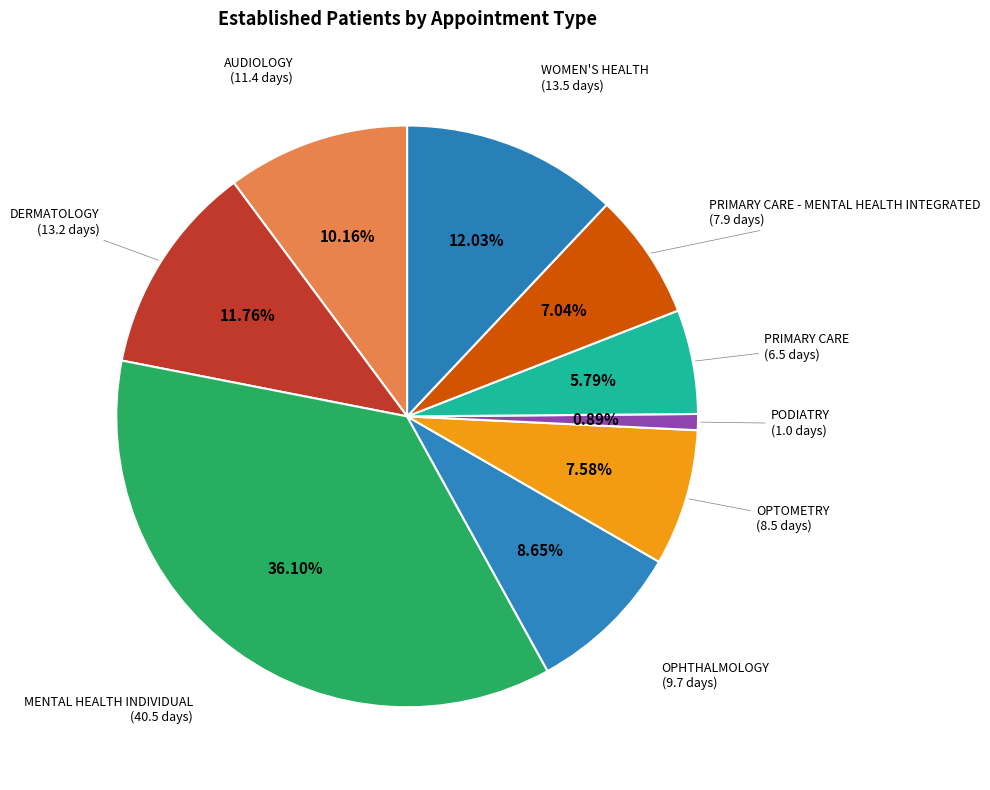

Between OPHTHALMOLOGY and PRIMARY CARE - MENTAL HEALTH INTEGRATED, which is larger?

OPHTHALMOLOGY